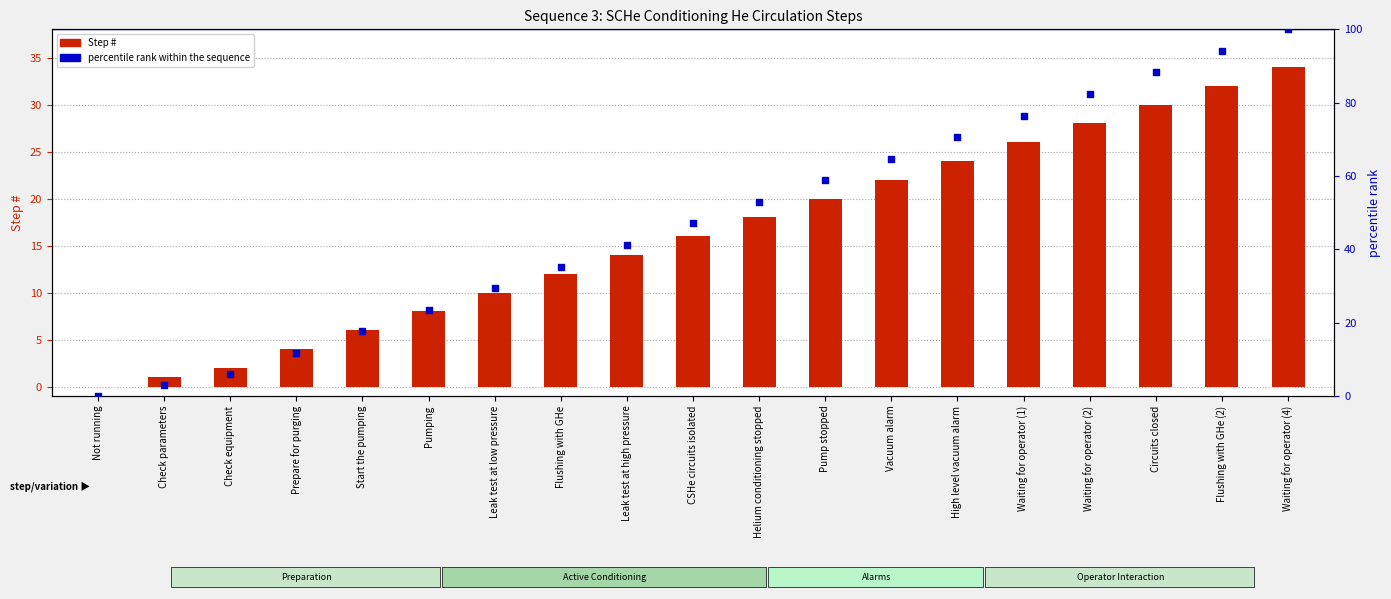

Which series contains the lowest Y value?

Step #